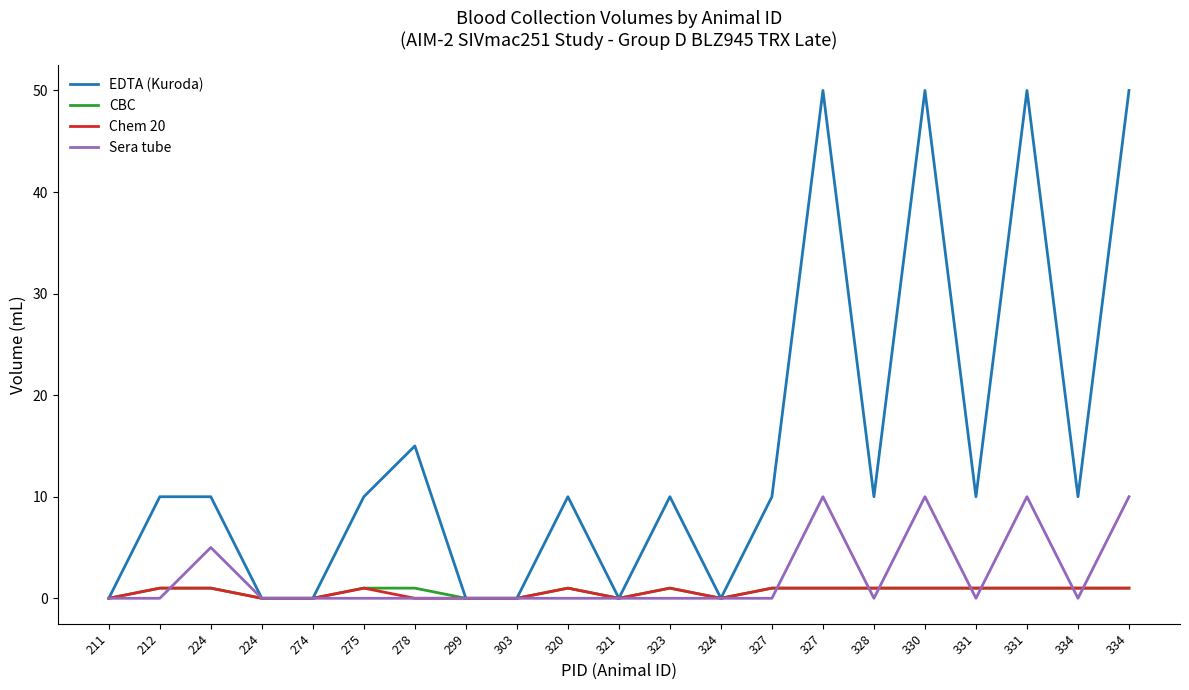

At 328, list the series in order from smallest to largest.

Sera tube, CBC, Chem 20, EDTA (Kuroda)